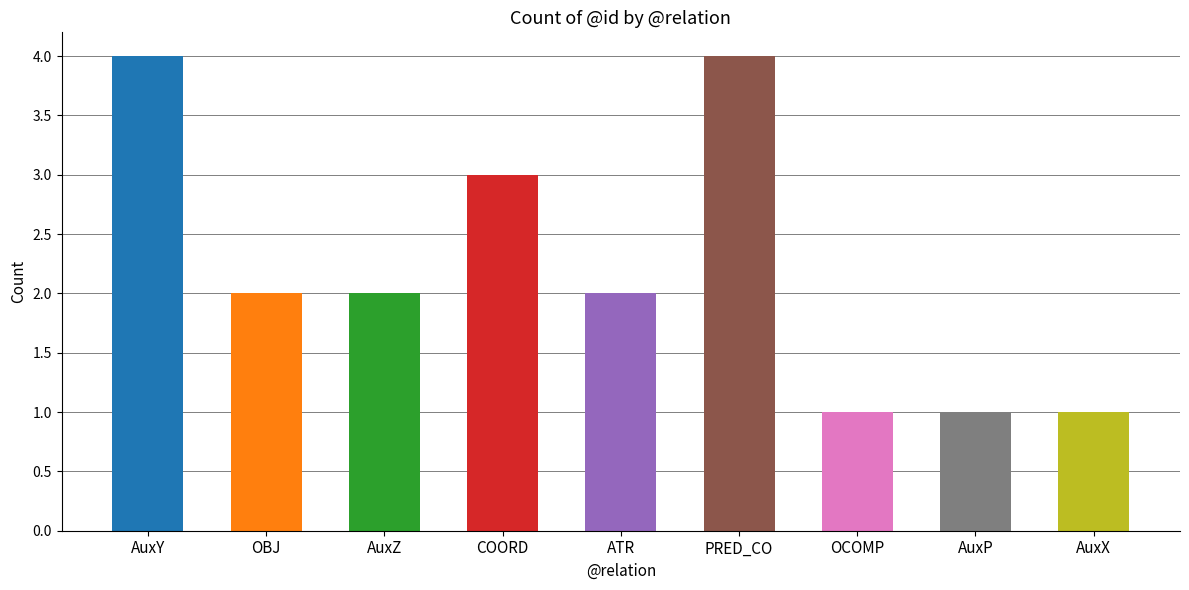

Count the values in the range 1 to 3.

7